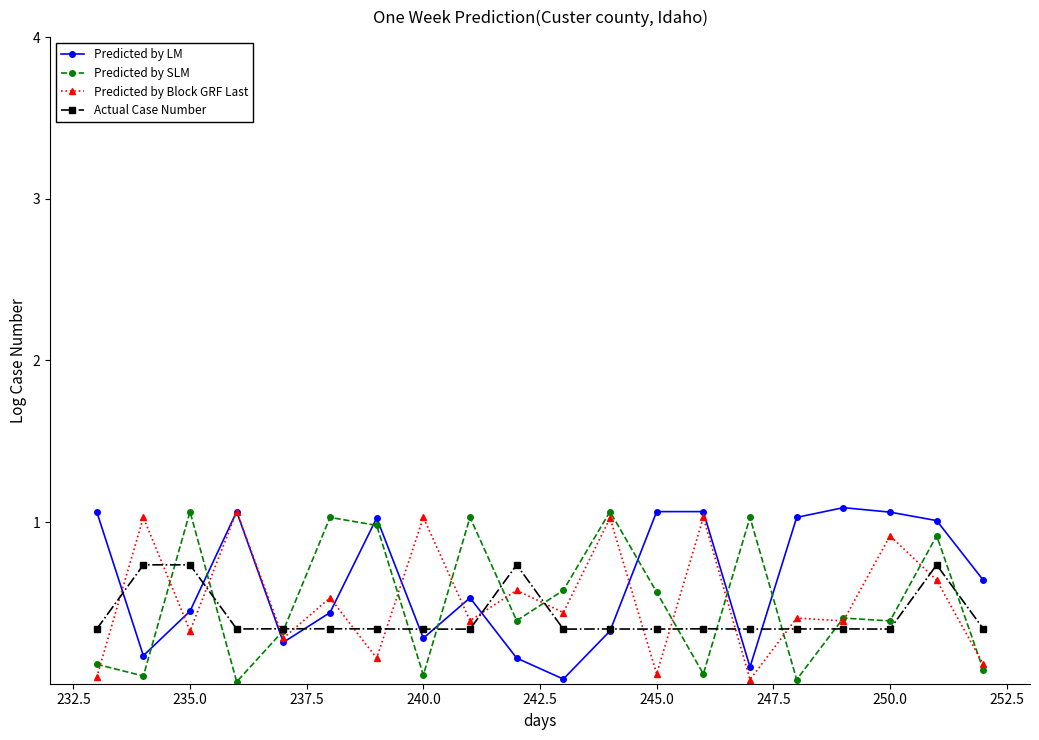

True or false: Actual Case Number has more than 0 interior local peaks.

True